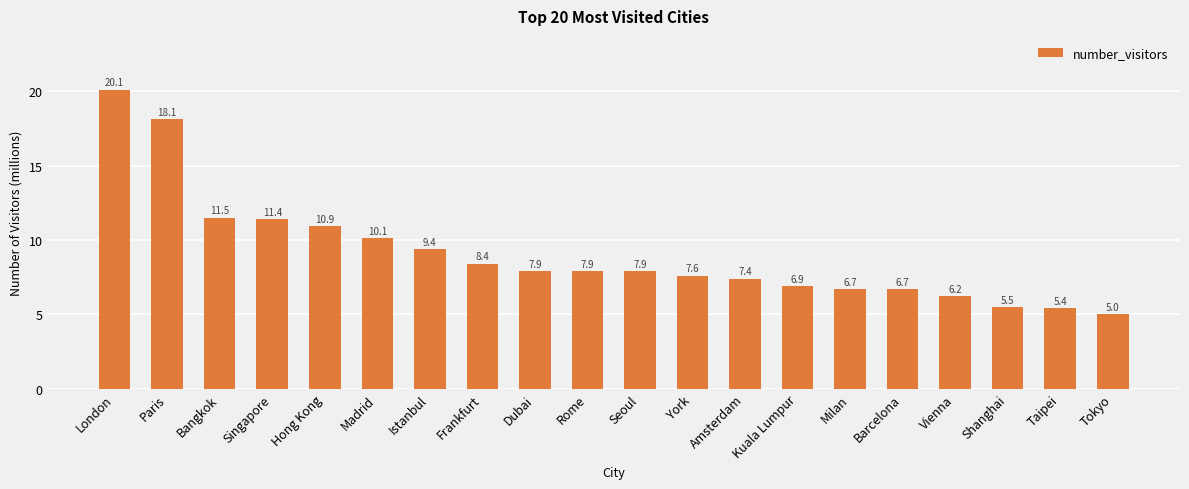

Where is the data nearest to the value 12?

Bangkok